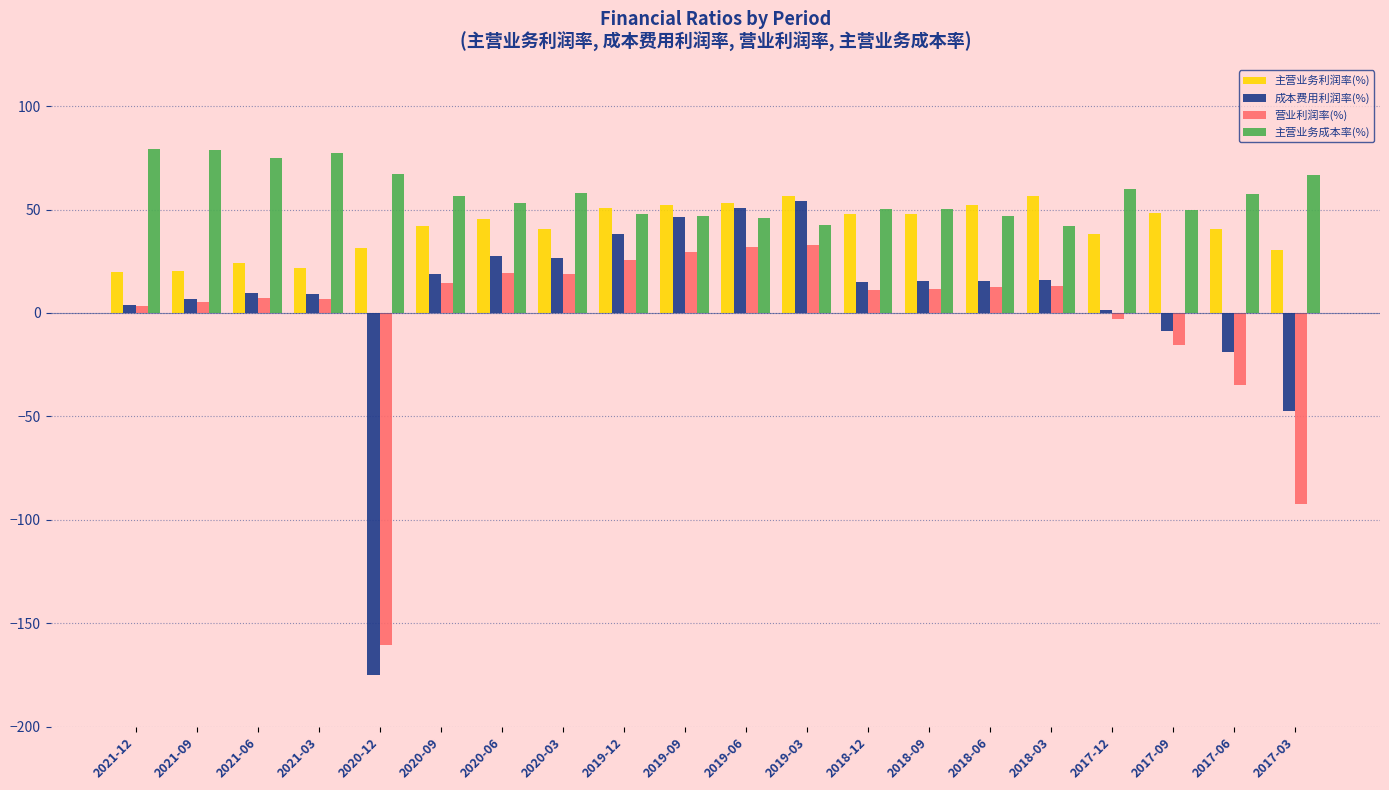

Which series has the widest spread of values?

成本费用利润率(%)